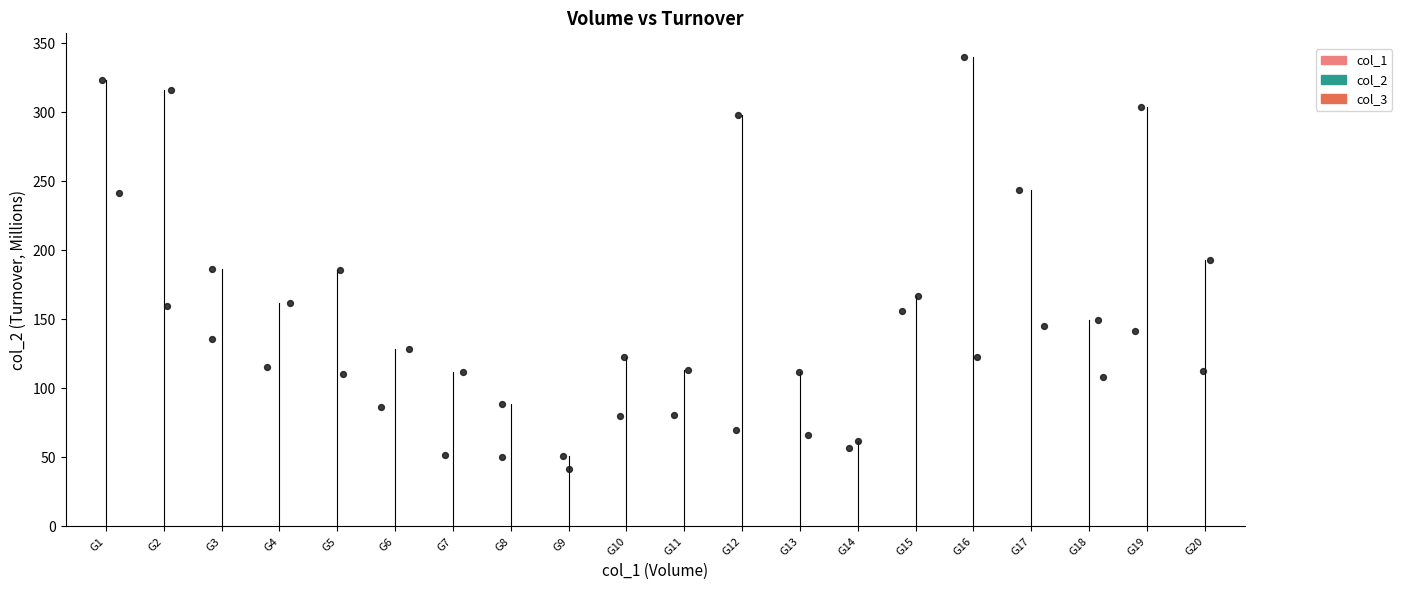

What is the range of Y values (max minus min)?

298.4